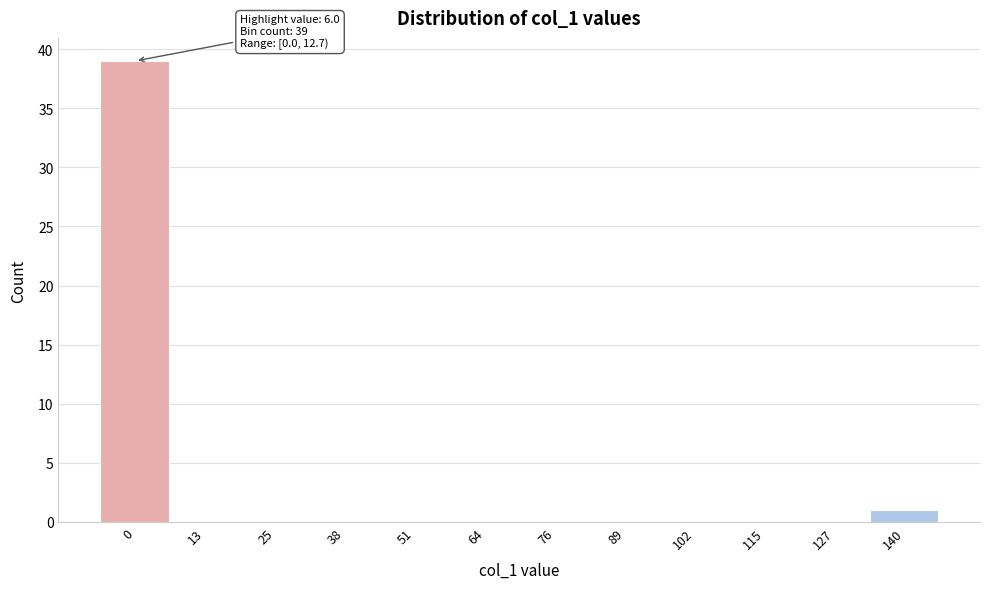

Reading left to right, what are all the values shown in this chart?

0=39	13=0	25=0	38=0	51=0	64=0	76=0	89=0	102=0	115=0	127=0	140=1